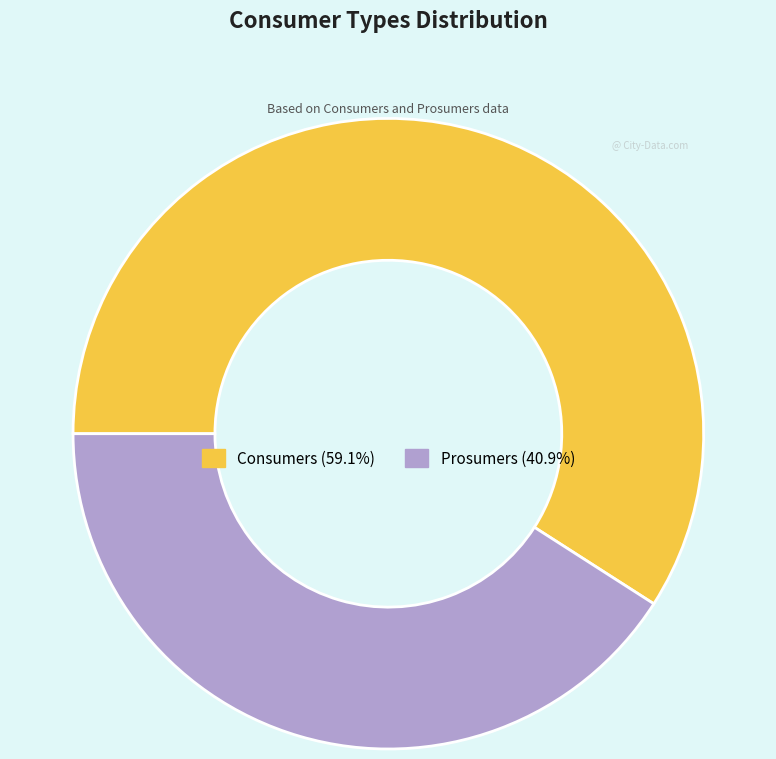

What is the largest slice in the pie chart?

Consumers